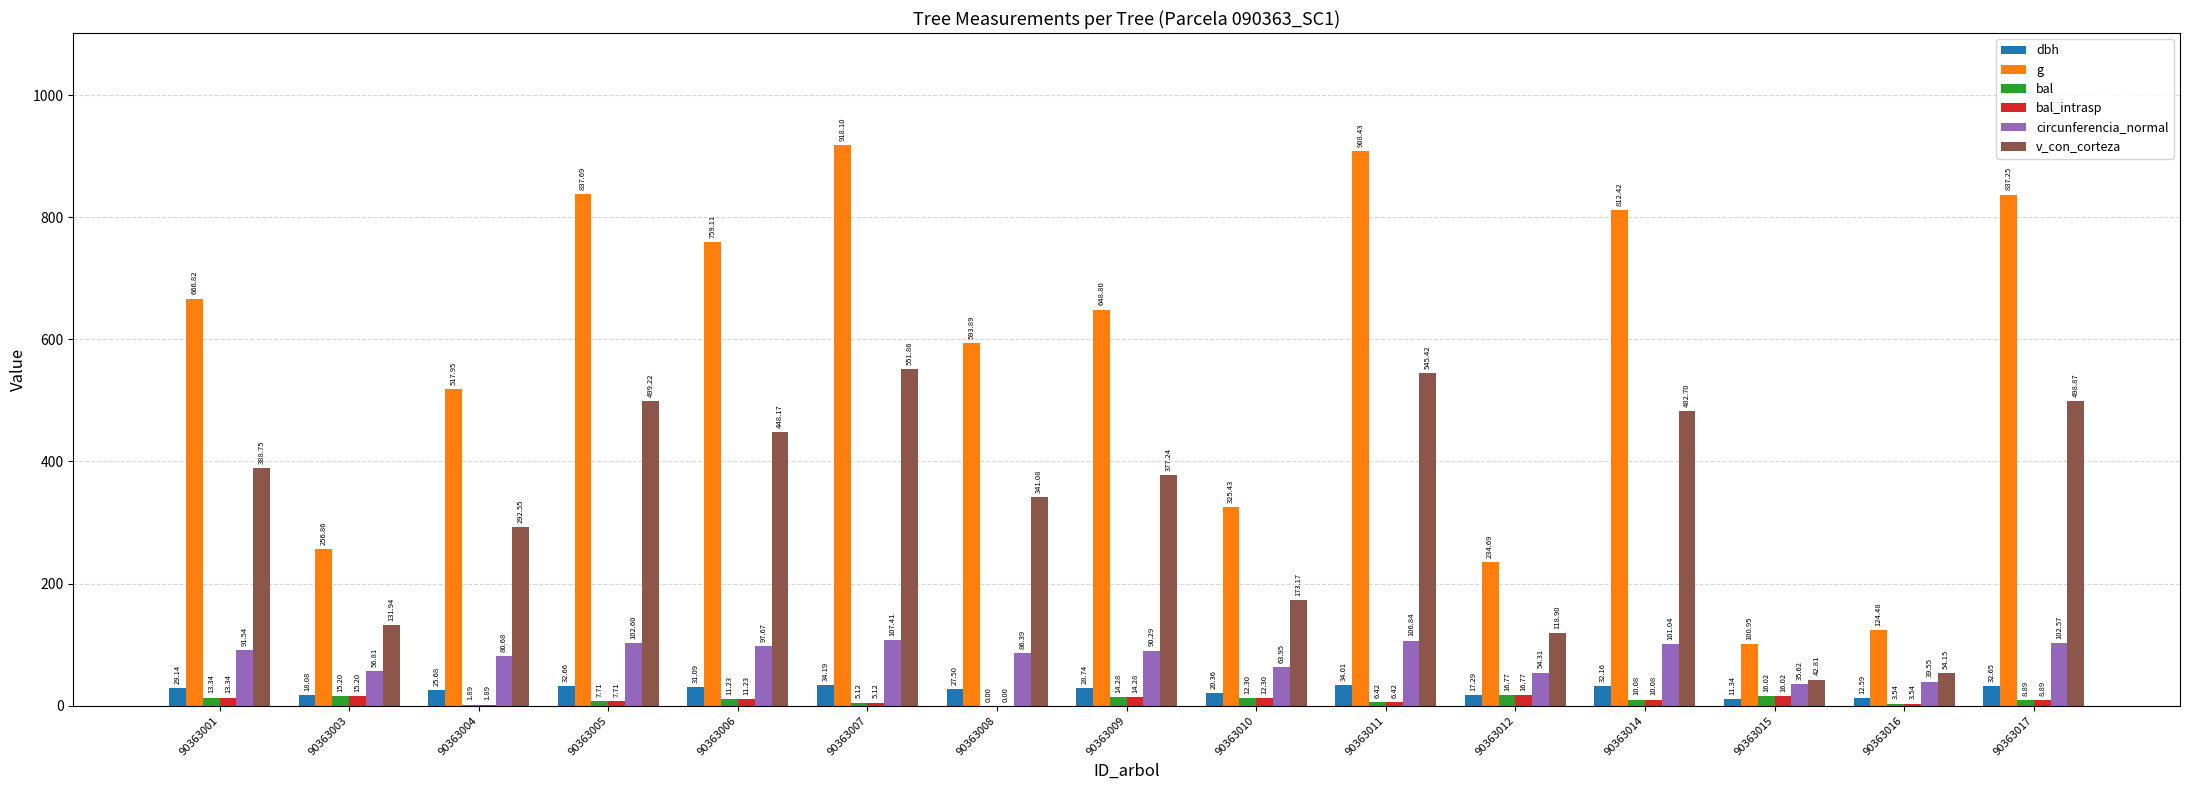

Which series changed the most between 90363005 and 90363015?

g